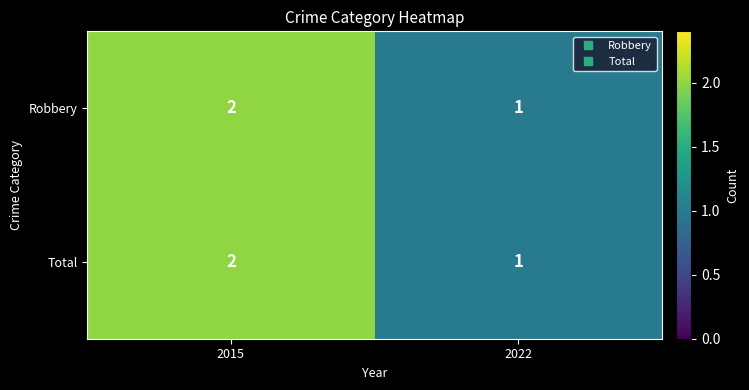

Is it true that Total equals 1 at 2022?

True